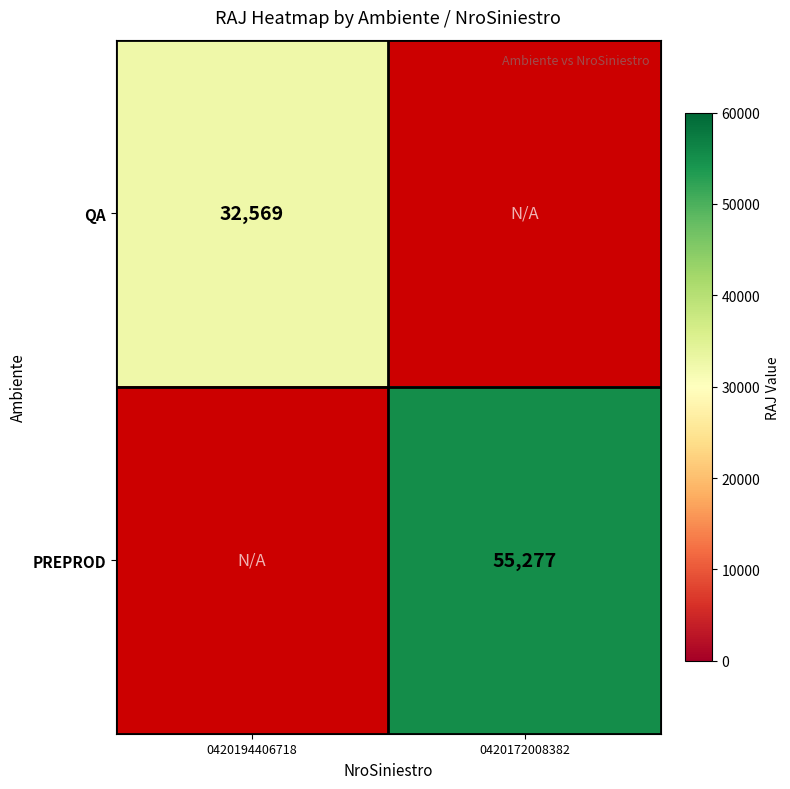

Is it true that PREPROD equals 55277 at 0420172008382?

True